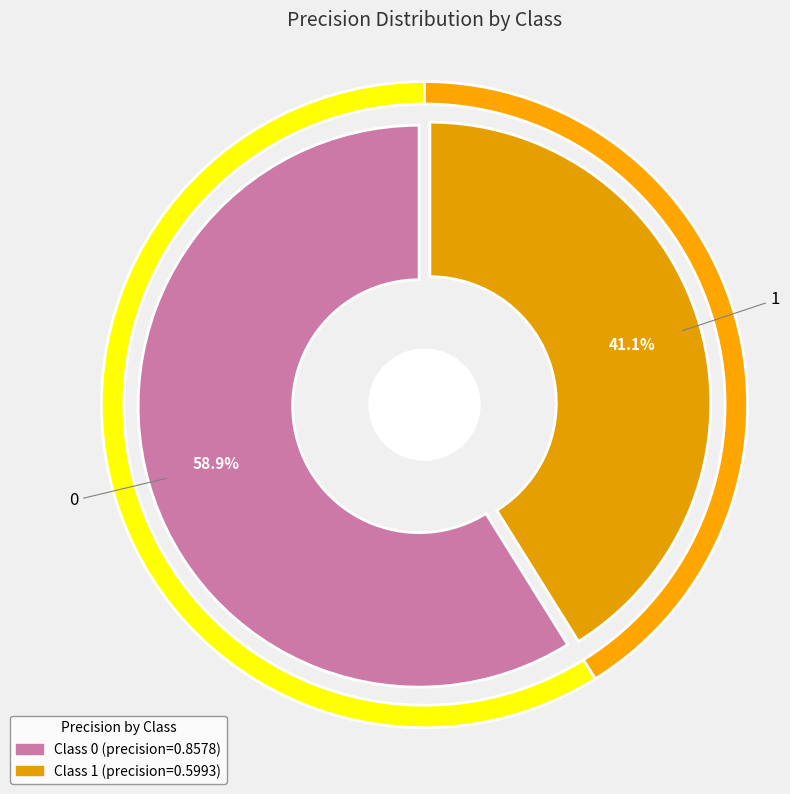

To the nearest percent, what is the difference between the largest and smallest slice percentages?

18%